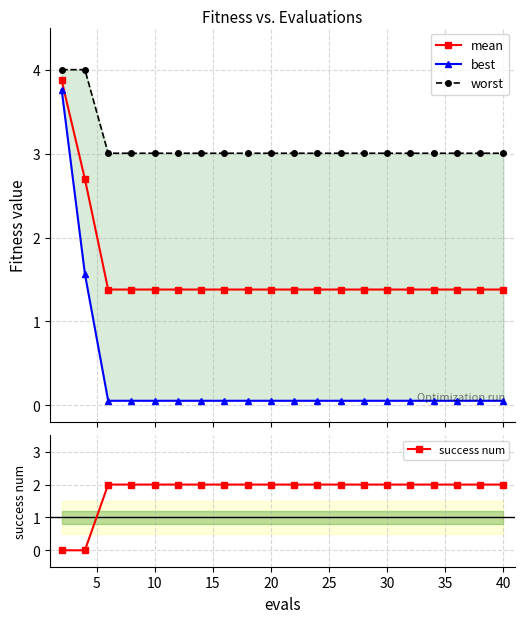

Does the chart have visible grid lines?

Yes